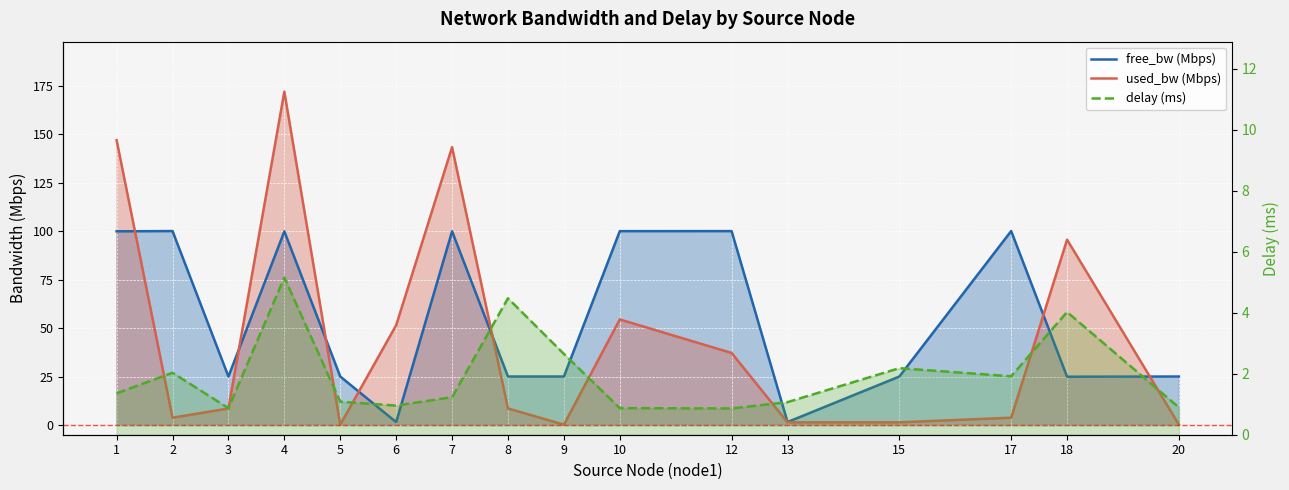

What is the value of the free_bw (Mbps) point at the 16th from the left?

25.0